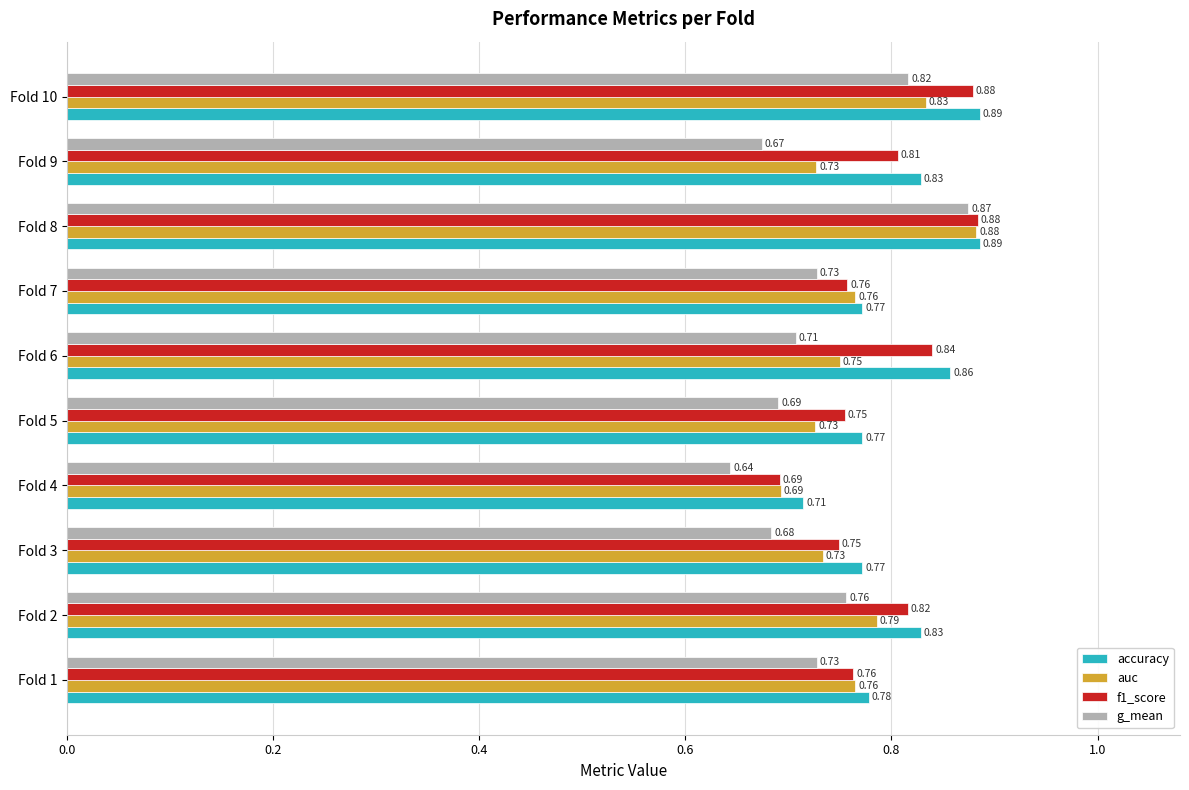

List the series in order of their overall mean, lowest first.

g_mean, auc, f1_score, accuracy